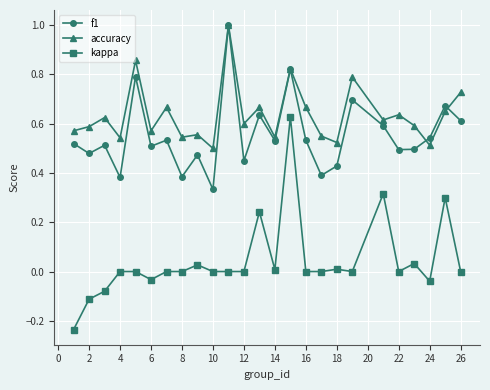

Does the chart have visible grid lines?

Yes